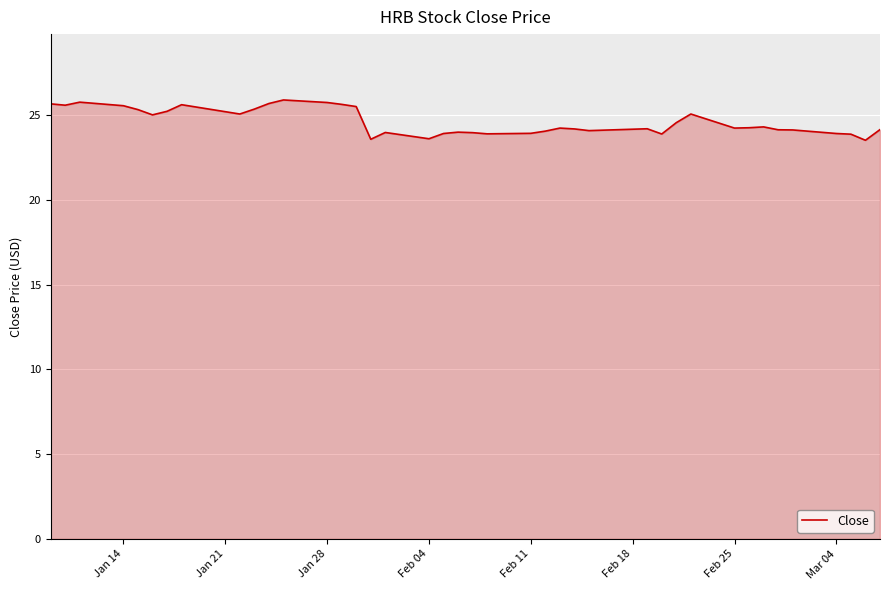

What is the maximum value shown in the chart?

25.9